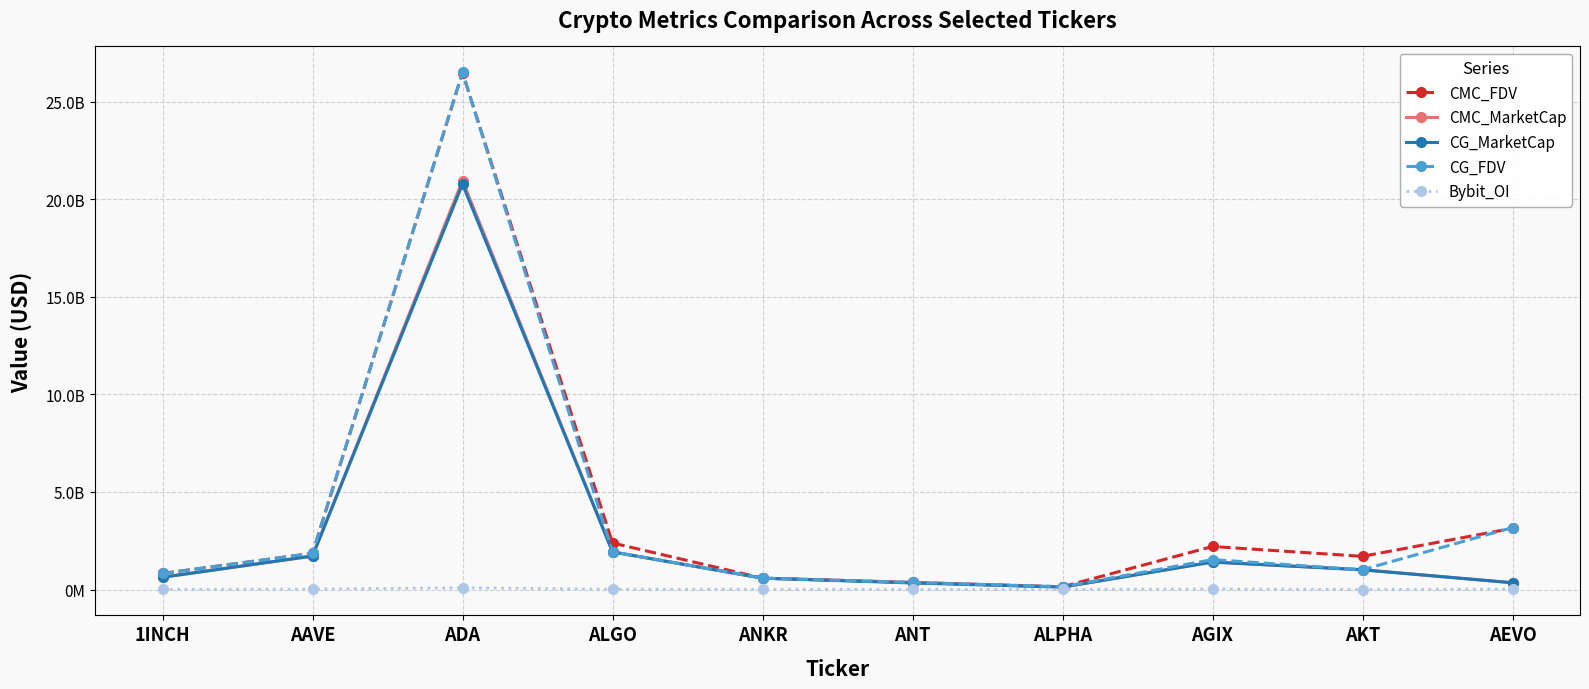

True or false: CMC_FDV and CMC_MarketCap cross at least once.

False